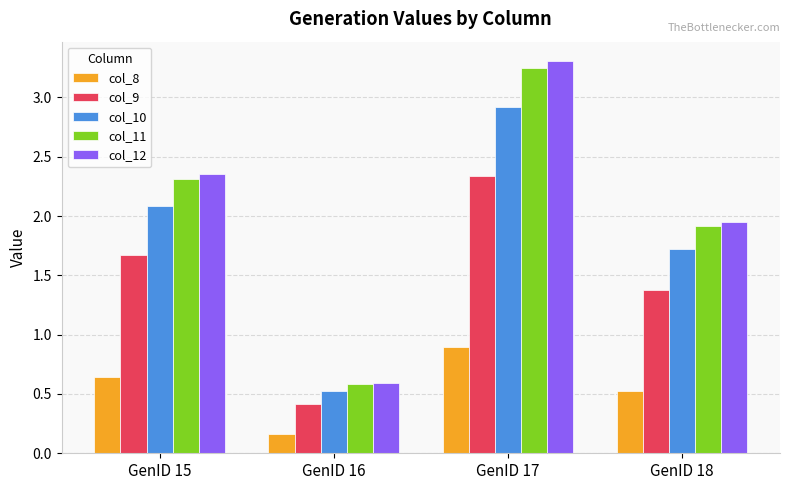

Where does the col_12 series first go above 2?

GenID 15